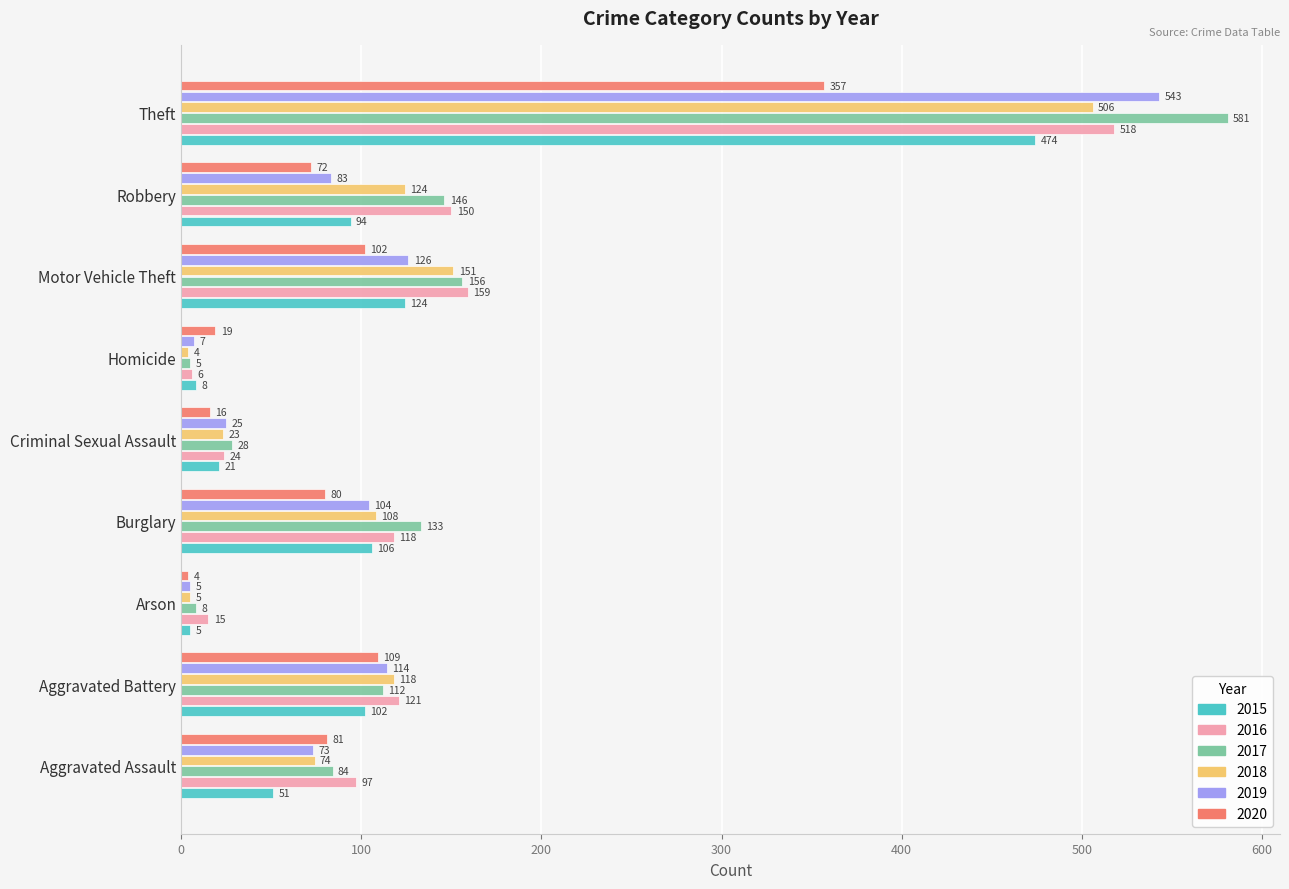

Rank the categories by 2019 value from lowest to highest.

Arson, Homicide, Criminal Sexual Assault, Aggravated Assault, Robbery, Burglary, Aggravated Battery, Motor Vehicle Theft, Theft